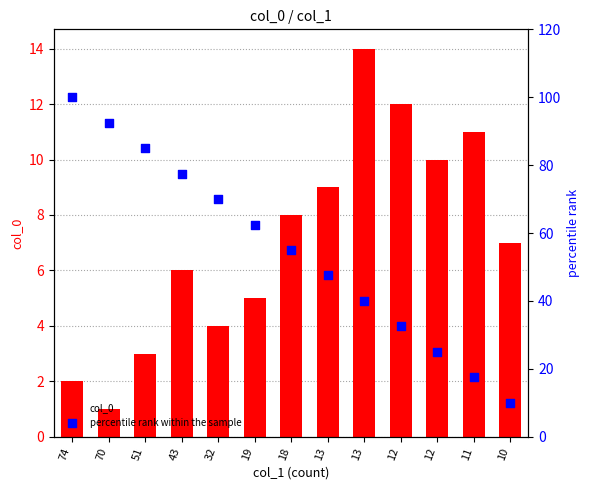

Is the value of col_0 at 13 greater than the value of percentile rank within the sample at 43?

No